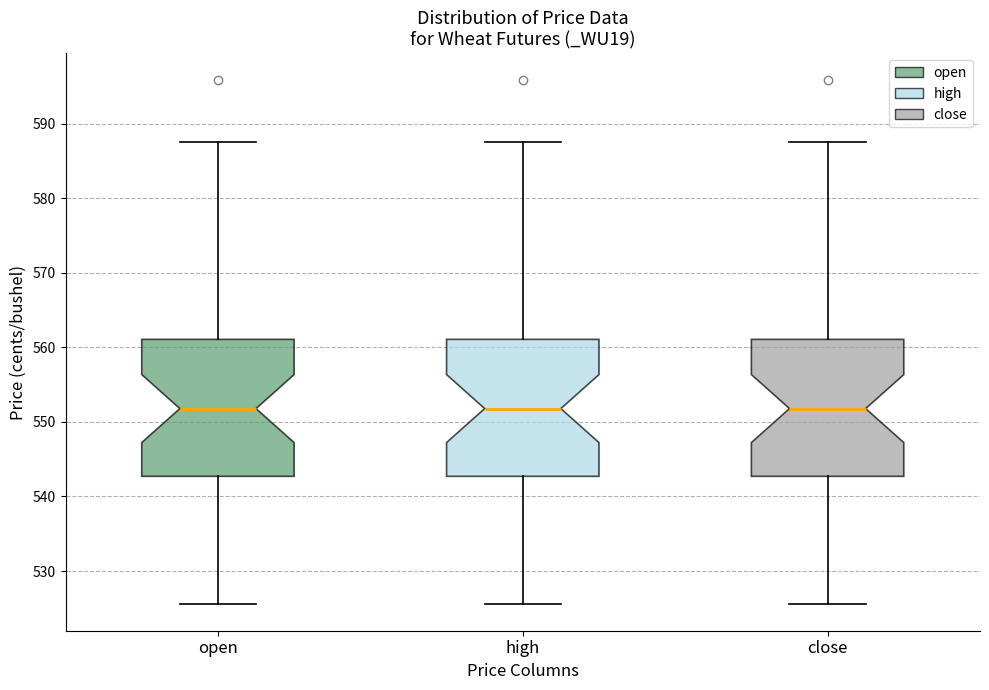

Reading left to right, read every box against the y-axis: the position of its median line, the range the box covers, and the ends of its whiskers. The values are not printed on the chart, so give them approximately, as read against the axis.

open: median 552, box 543 to 561, whiskers 526 to 588
high: median 552, box 543 to 561, whiskers 526 to 588
close: median 552, box 543 to 561, whiskers 526 to 588